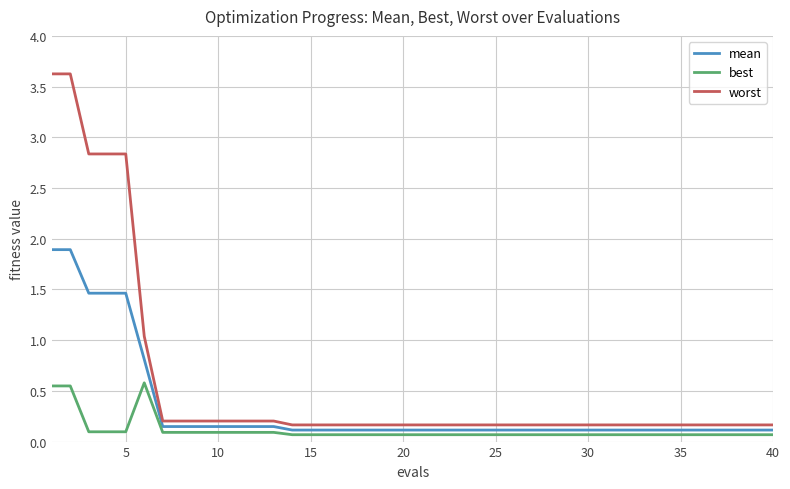

List the series in order of their overall mean, lowest first.

best, mean, worst